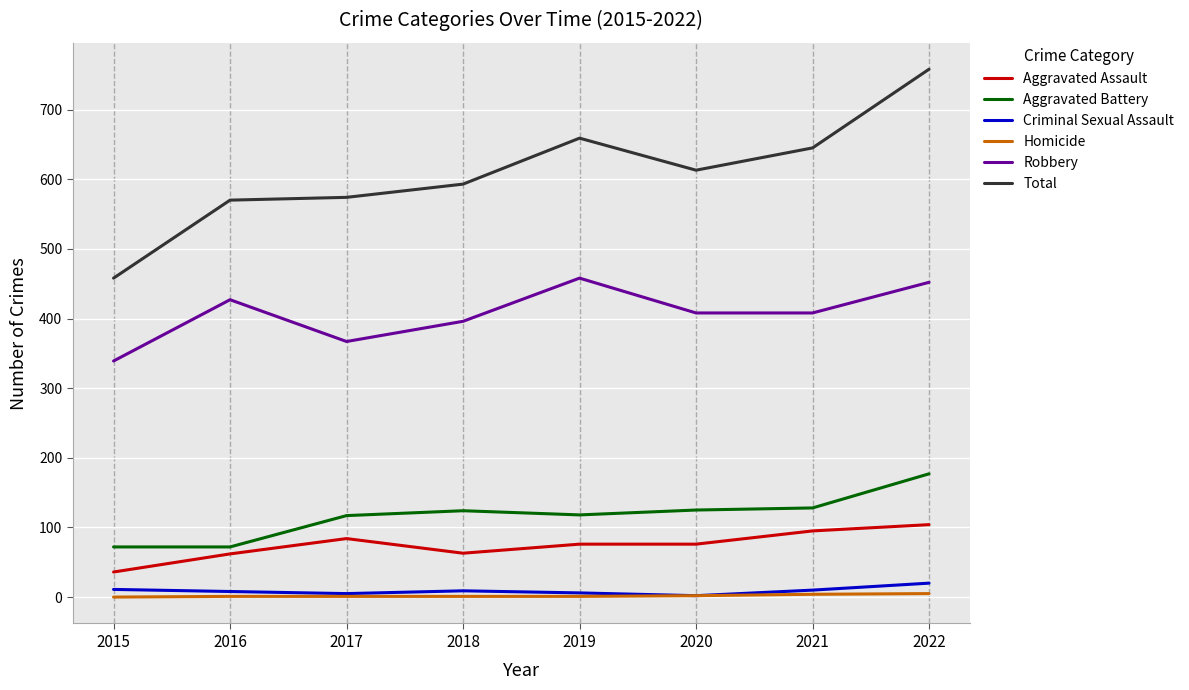

At which category is the sum across all series the highest?

2022